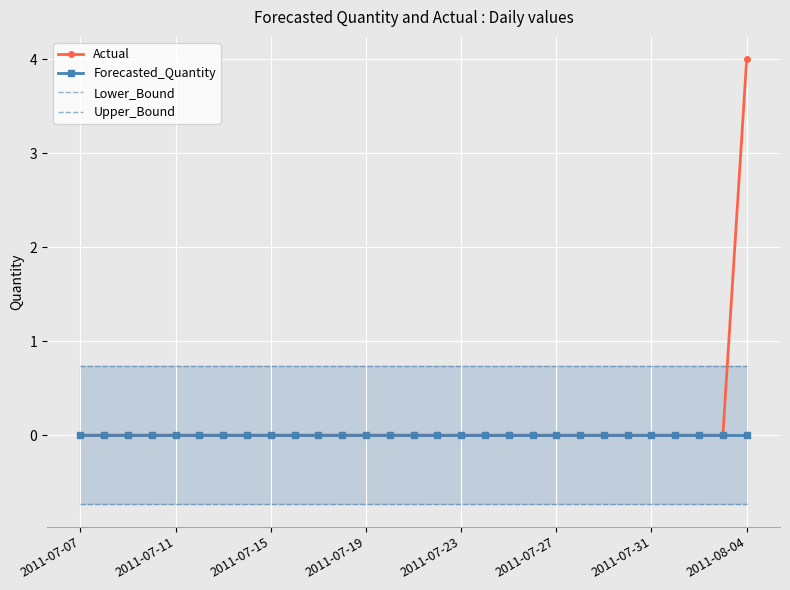

What is the highest value of the Actual series?

4